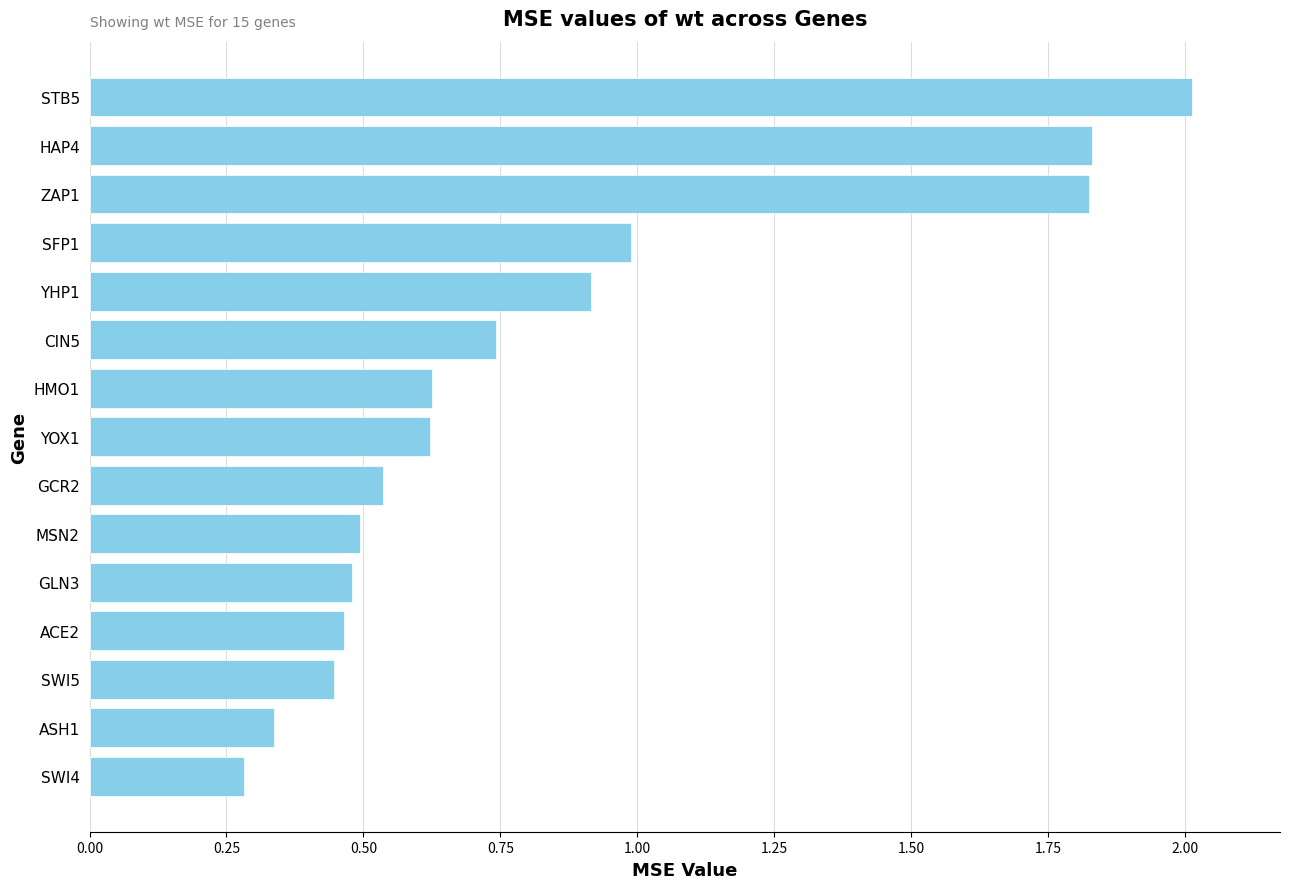

How many bars are there in total?

15